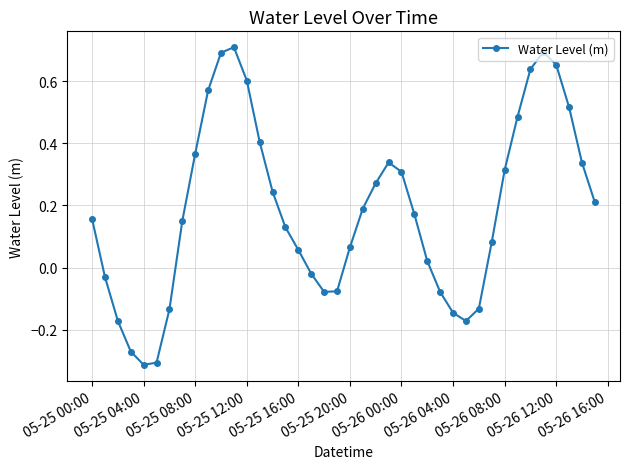

What is the sum of all values?

7.4